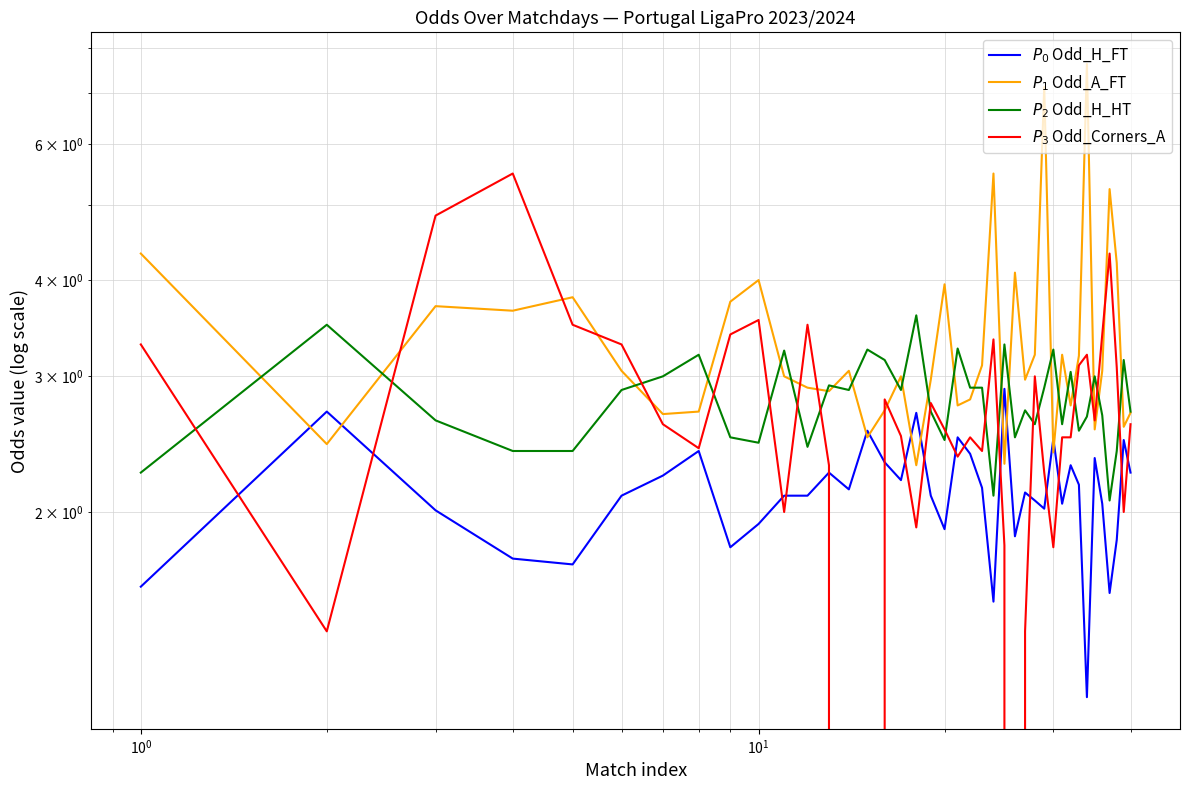

How many data points in $P_1$ Odd_A_FT are above 3?

20